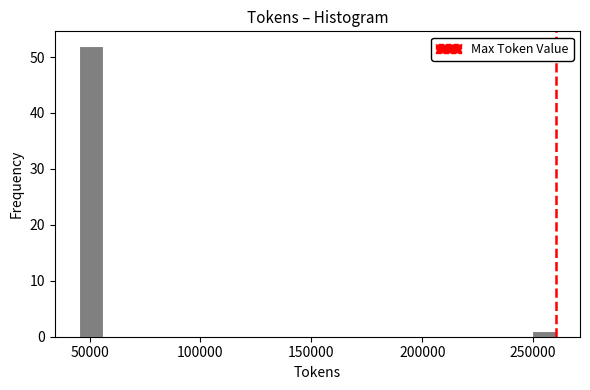

Read against the x-axis, roughly where is the centre of the tallest bar?

50000